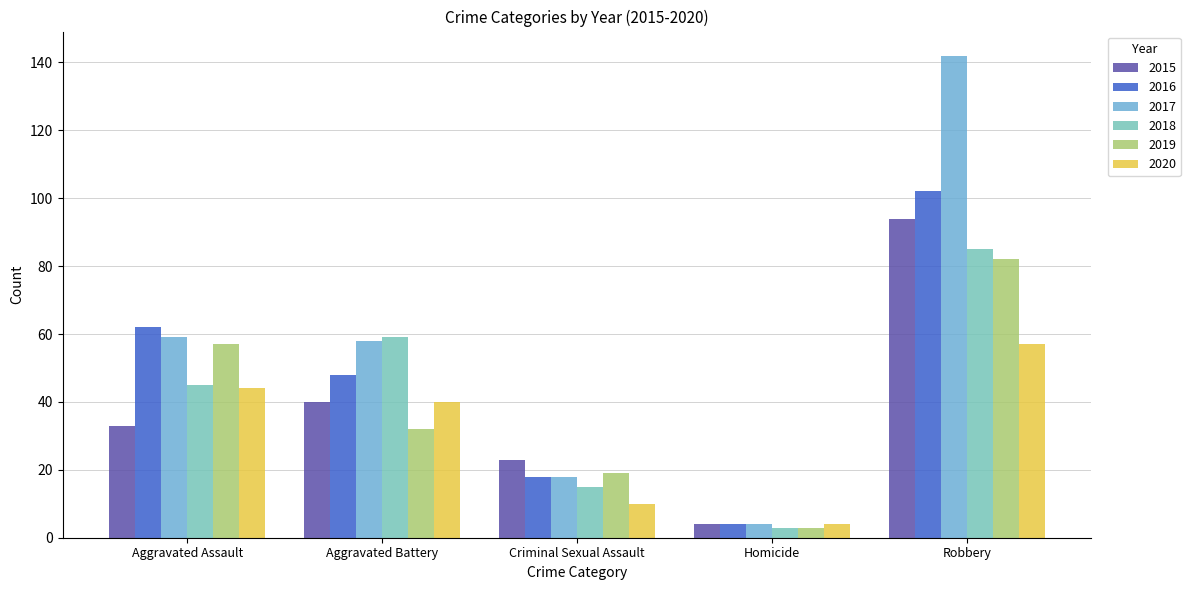

At how many categories does at least one series exceed 114?

1